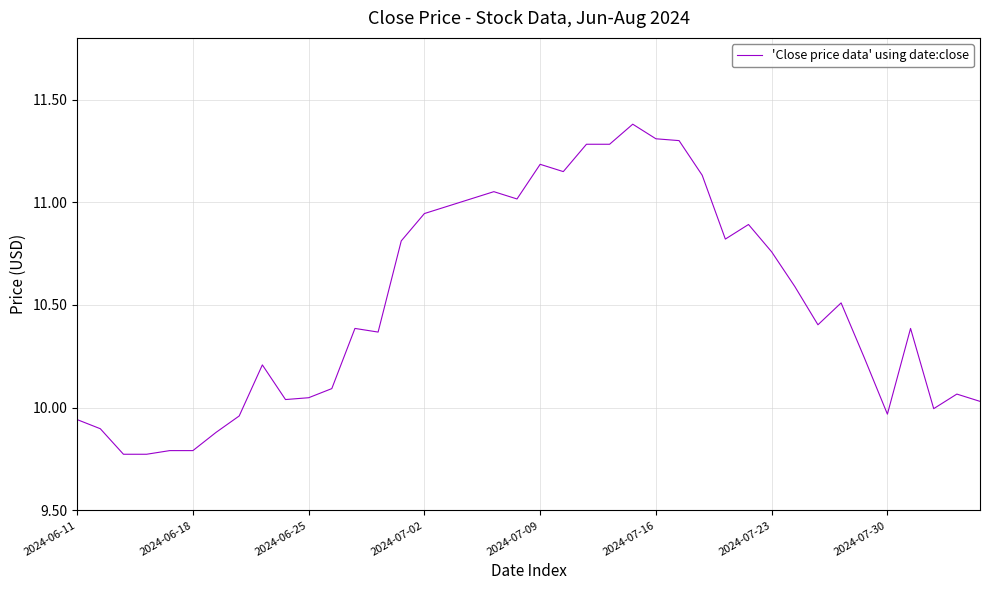

What is the greatest value displayed?

11.4